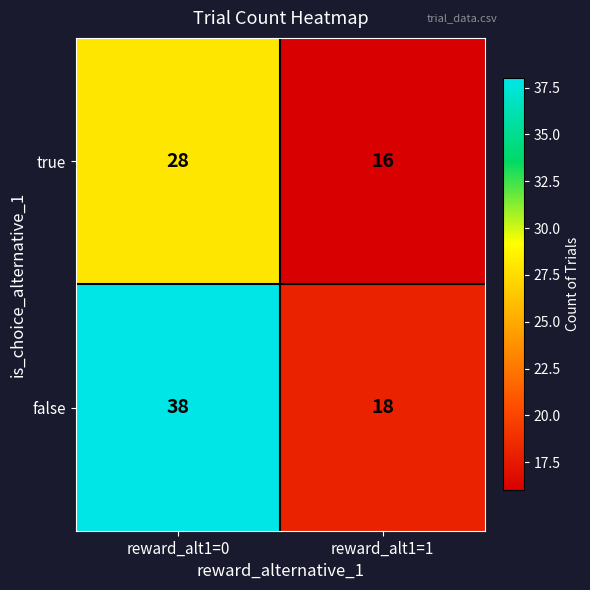

Between reward_alt1=0 and reward_alt1=1, which series saw the biggest shift?

false